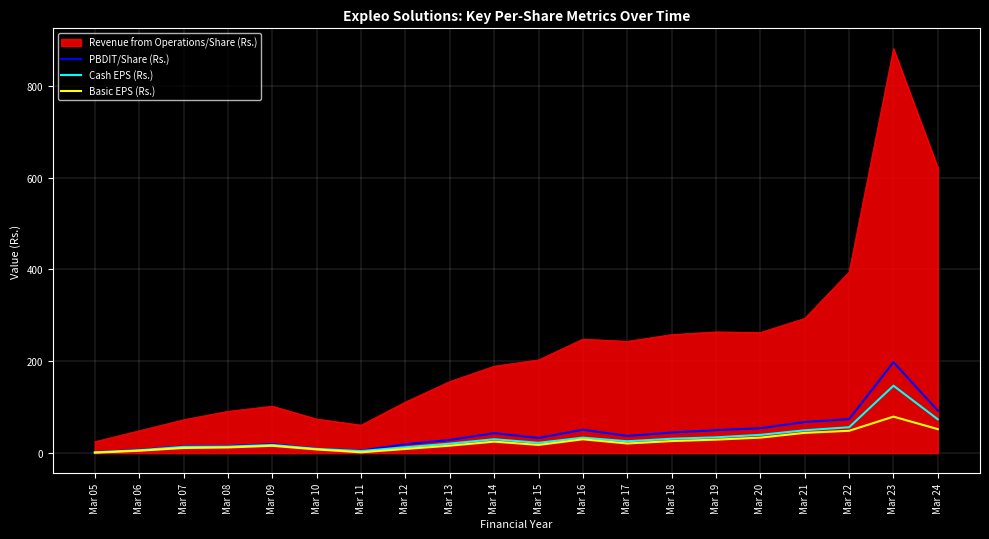

What is the greatest value displayed?

881.1